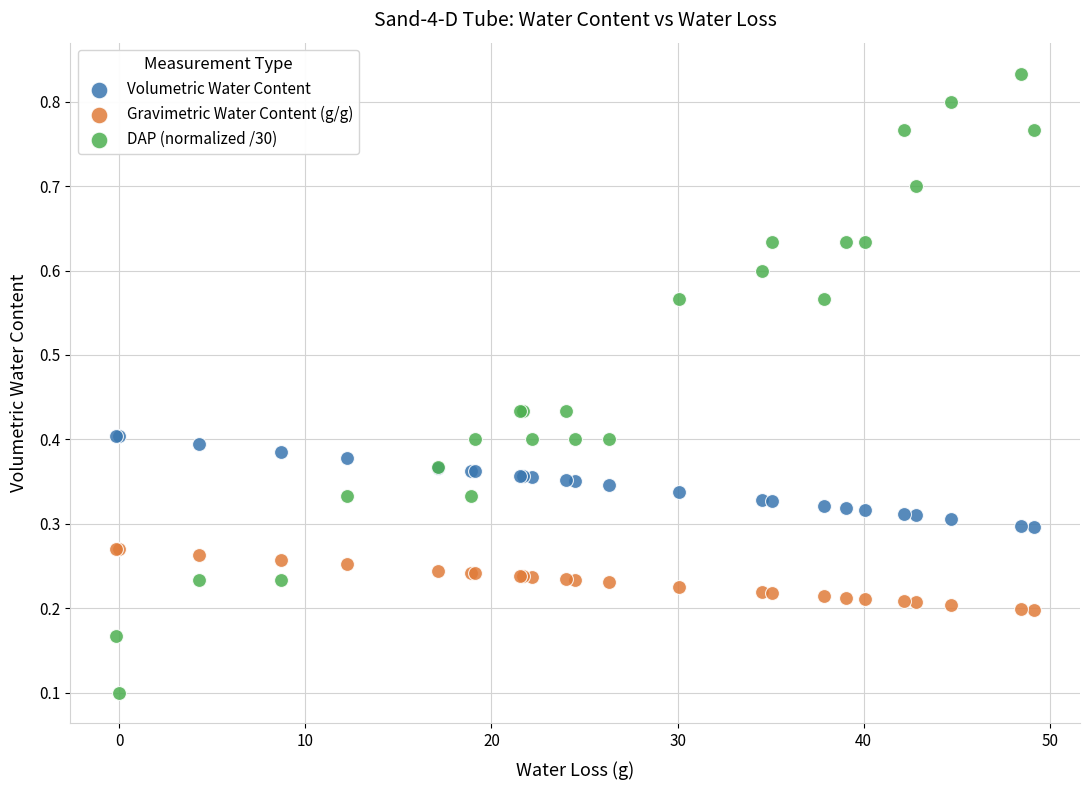

Which series contains the highest Y value?

DAP (normalized /30)